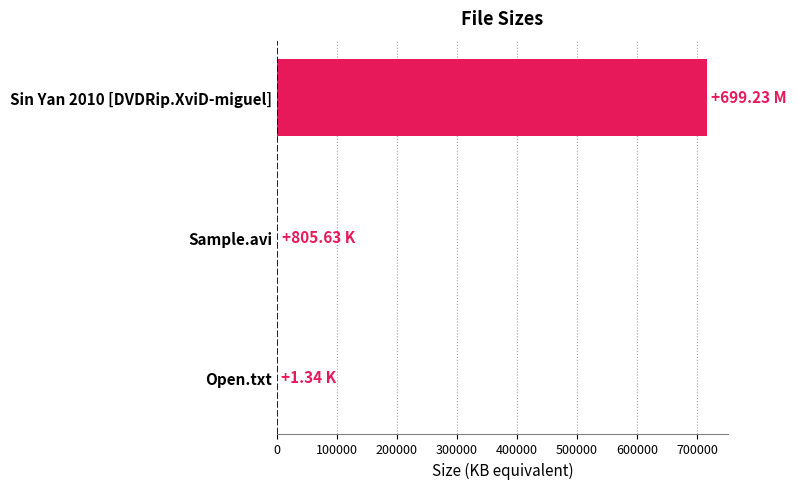

What is the sum of all values?

716818.5